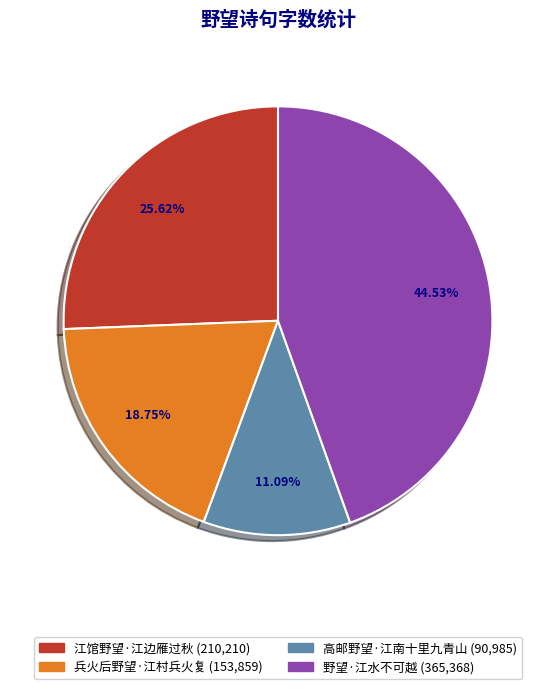

The 高邮野望·江南十里九青山 slice represents 24% of the pie. True or false?

False